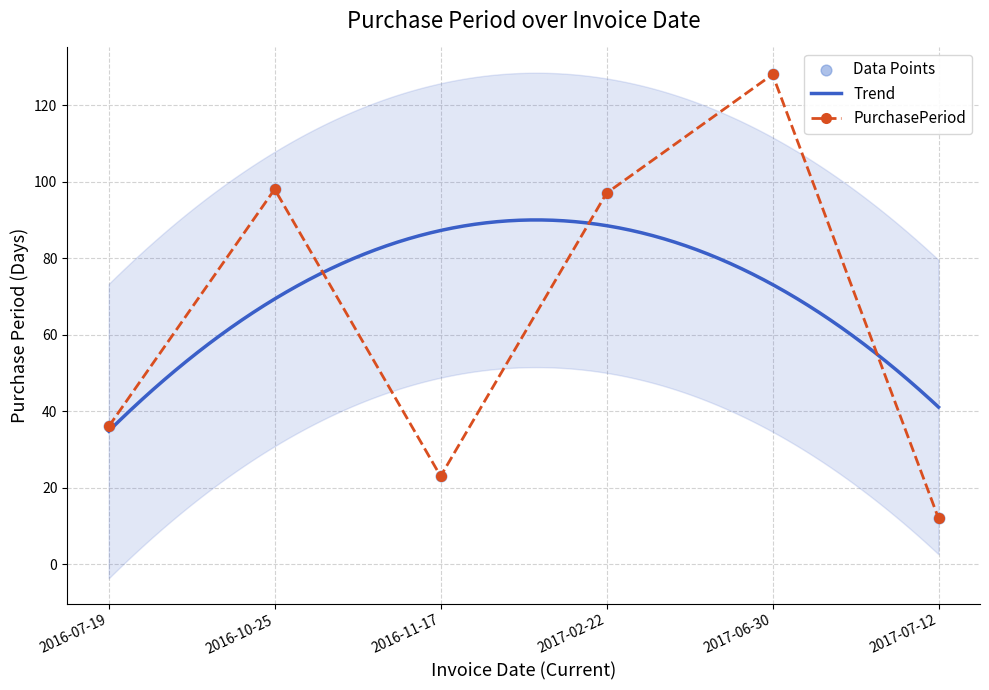

What is the change in value from 2017-02-22 to 2017-07-12?

-85